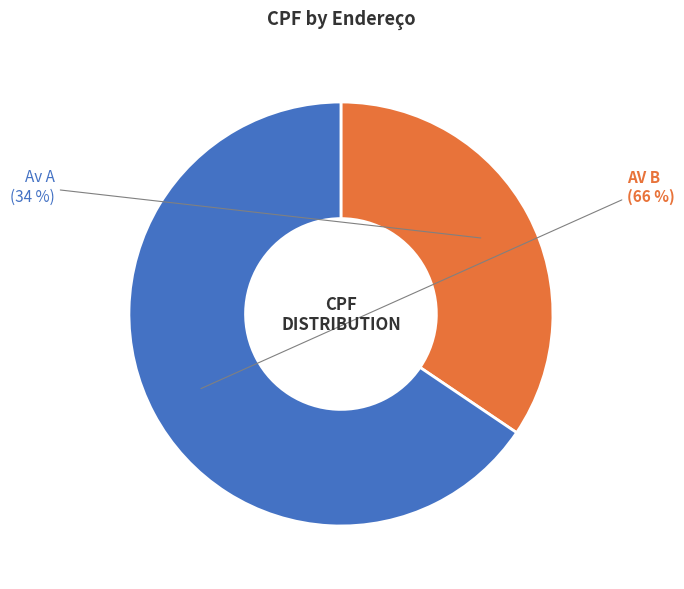

To the nearest percent, what is the combined percentage of Av A and AV B?

100%